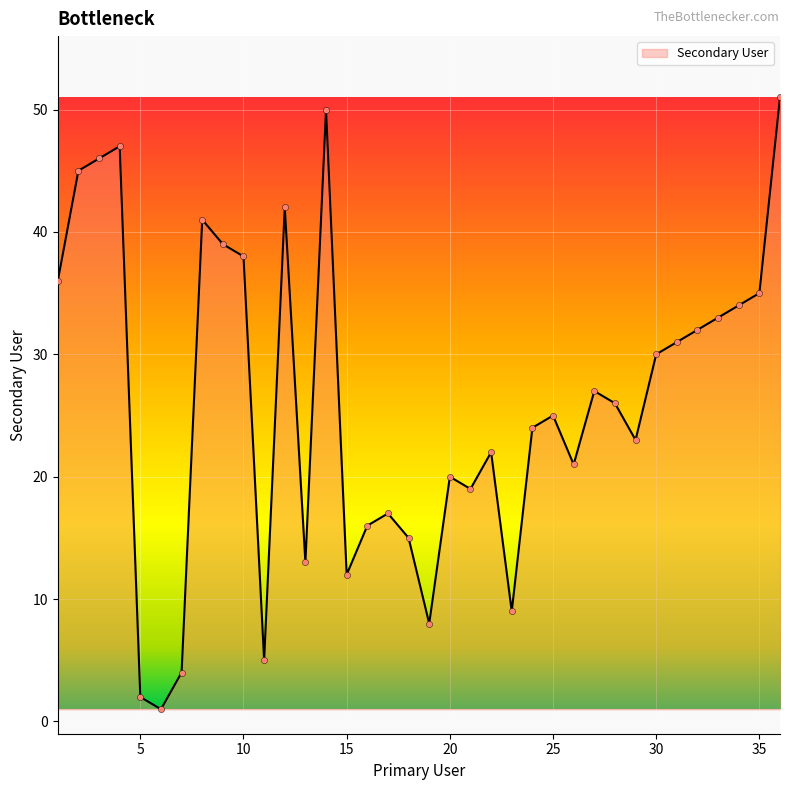

What is the difference between the maximum and minimum values?

50